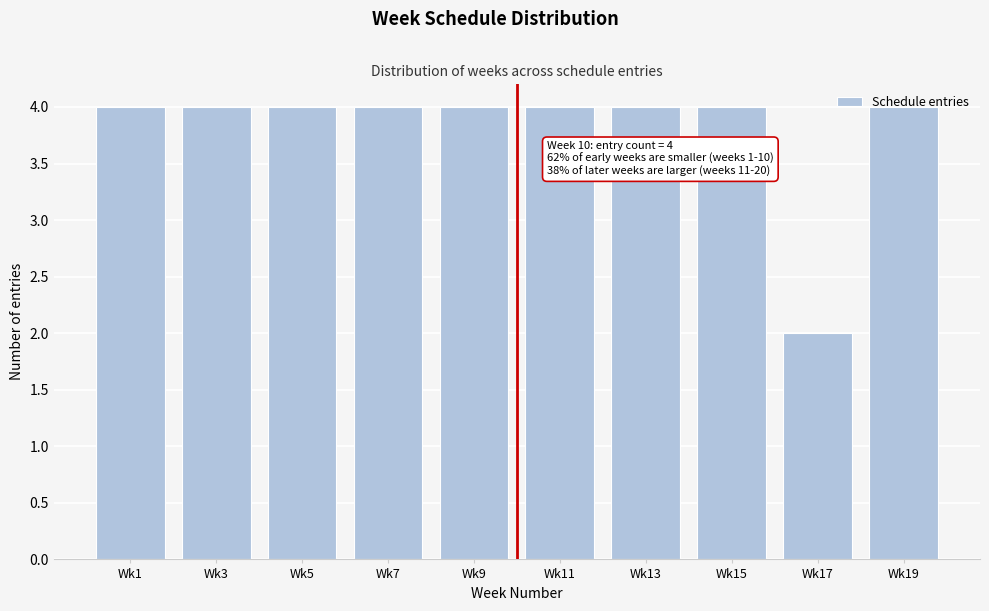

What is the value of the 9th bar from the left?

2